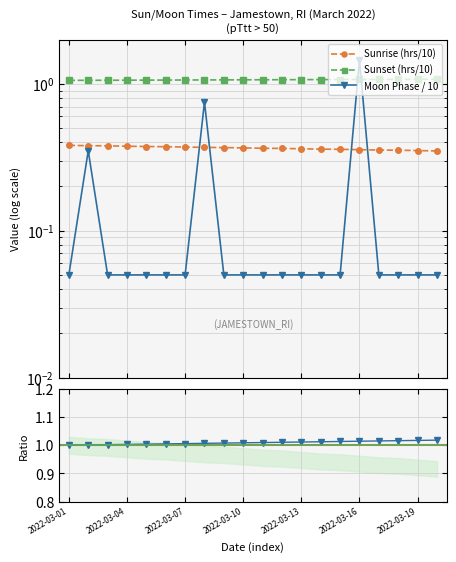

What is the maximum value for Sunrise (hrs/10)?

0.4